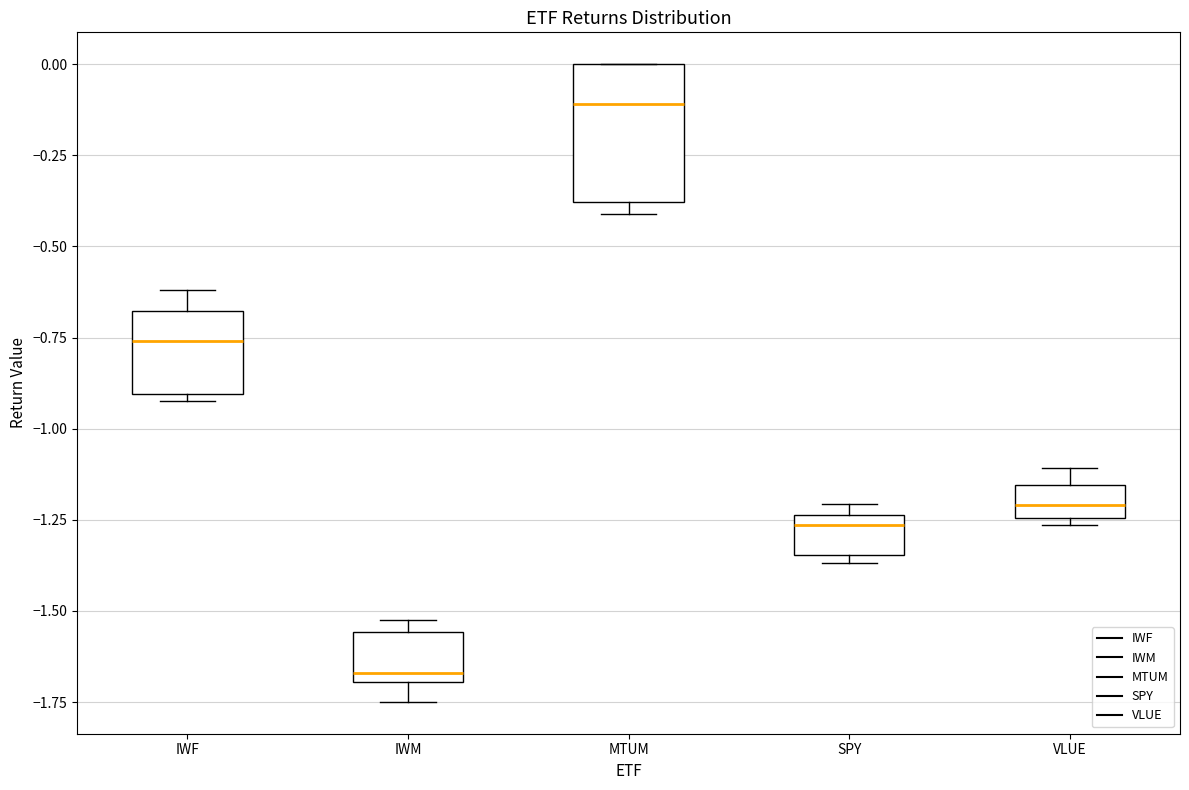

Comparing the boxes themselves (not the whiskers), which one is the tallest?

MTUM